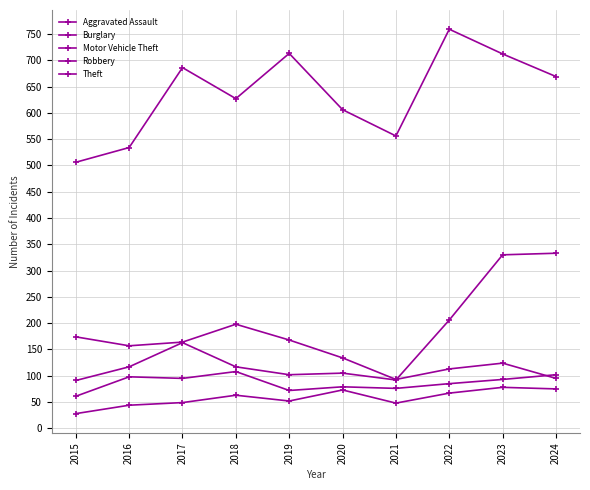

Which series has the largest range (max minus min)?

Theft